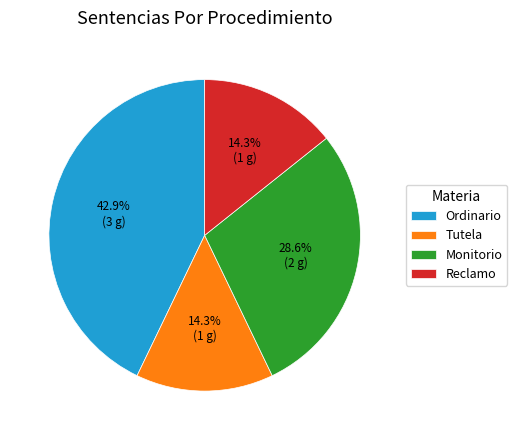

What percentage is the Monitorio slice, to the nearest percent?

29%